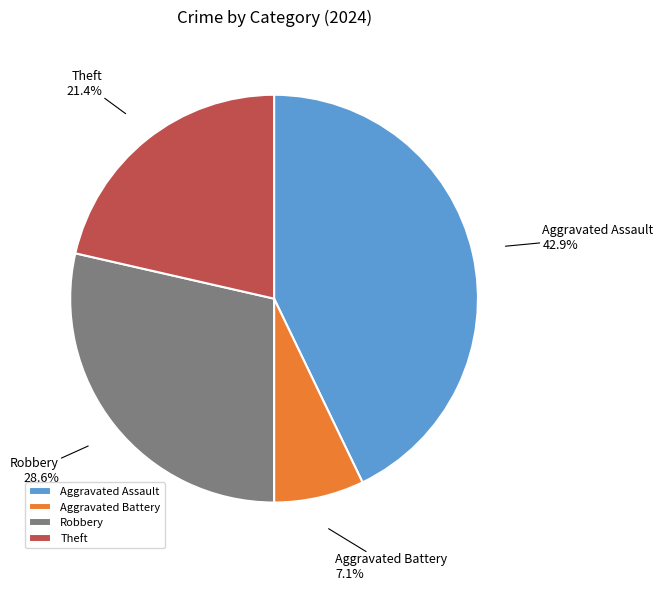

Is Theft the majority of the pie?

No